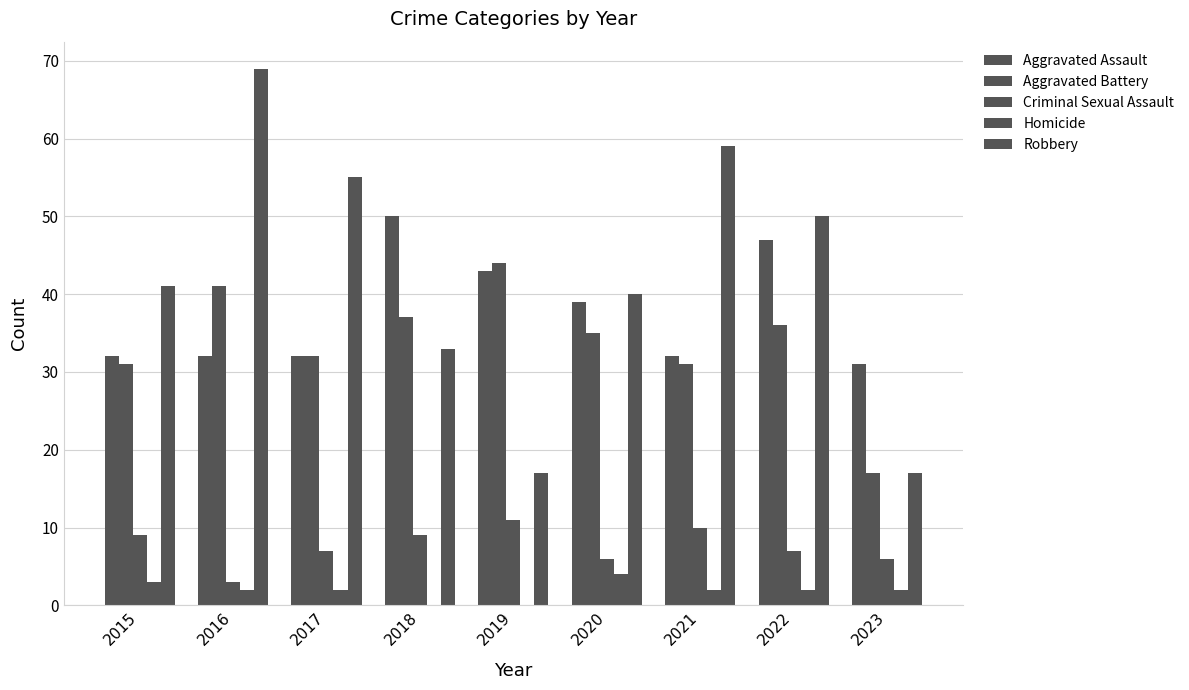

Reading left to right, what are all the values shown in this chart?

Aggravated Assault: 2015=32	2016=32	2017=32	2018=50	2019=43	2020=39	2021=32	2022=47	2023=31
Aggravated Battery: 2015=31	2016=41	2017=32	2018=37	2019=44	2020=35	2021=31	2022=36	2023=17
Criminal Sexual Assault: 2015=9	2016=3	2017=7	2018=9	2019=11	2020=6	2021=10	2022=7	2023=6
Homicide: 2015=3	2016=2	2017=2	2018=0	2019=0	2020=4	2021=2	2022=2	2023=2
Robbery: 2015=41	2016=69	2017=55	2018=33	2019=17	2020=40	2021=59	2022=50	2023=17